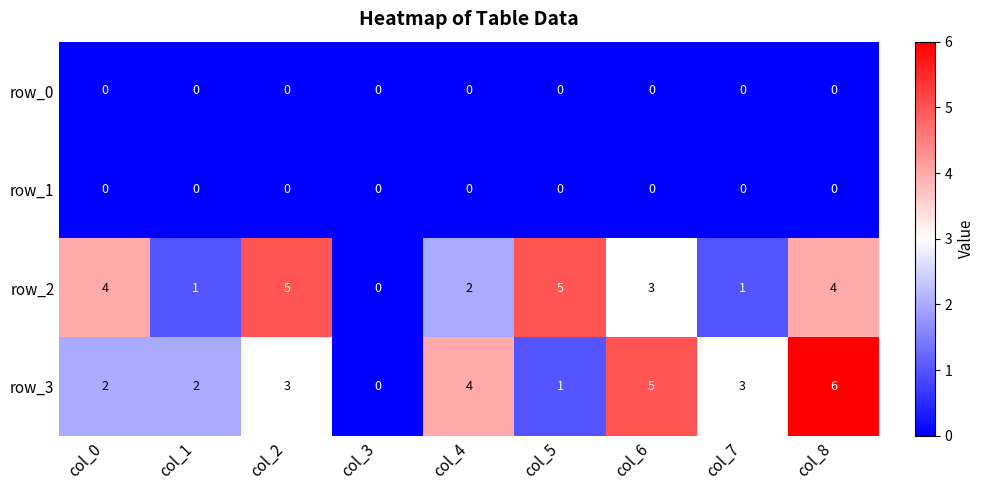

True or false: row_2 has a value of 0 at col_7.

False